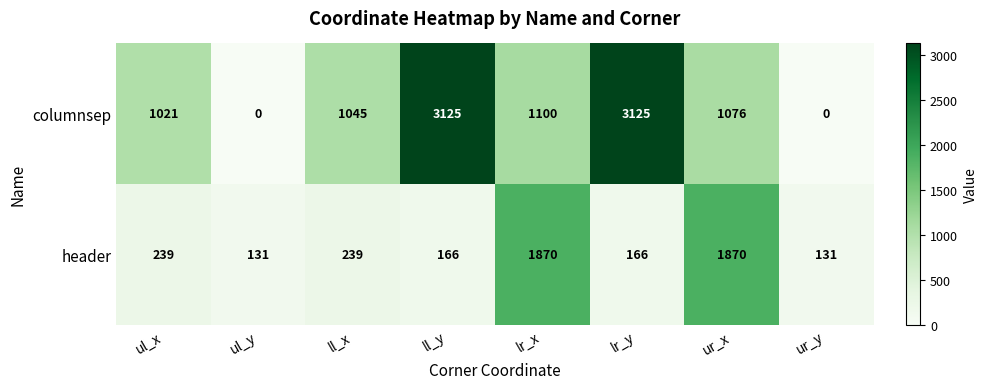

The header series shows 214 at ur_y. True or false?

False